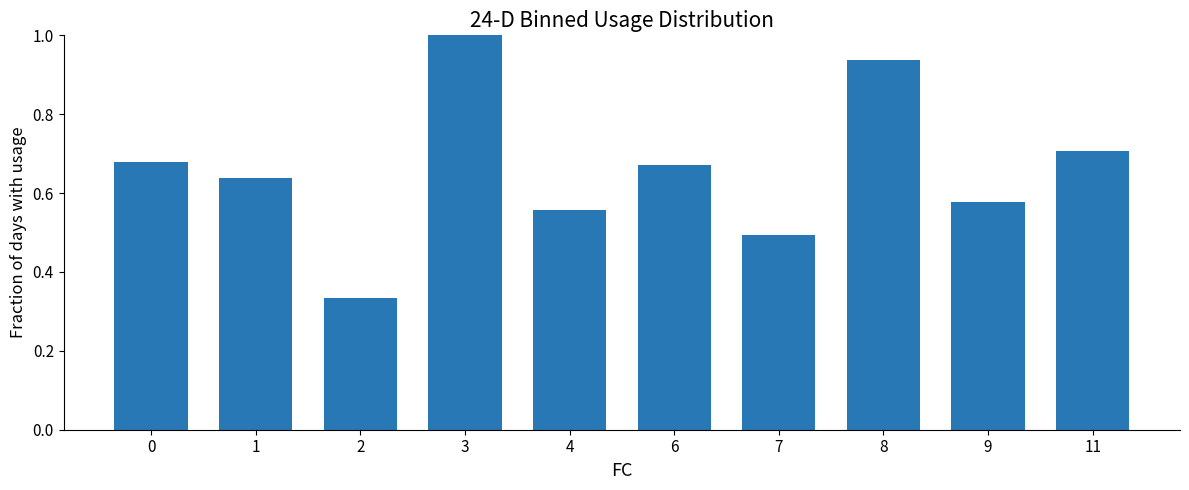

List the labels in order of value, smallest first.

2, 7, 4, 9, 1, 6, 0, 11, 8, 3